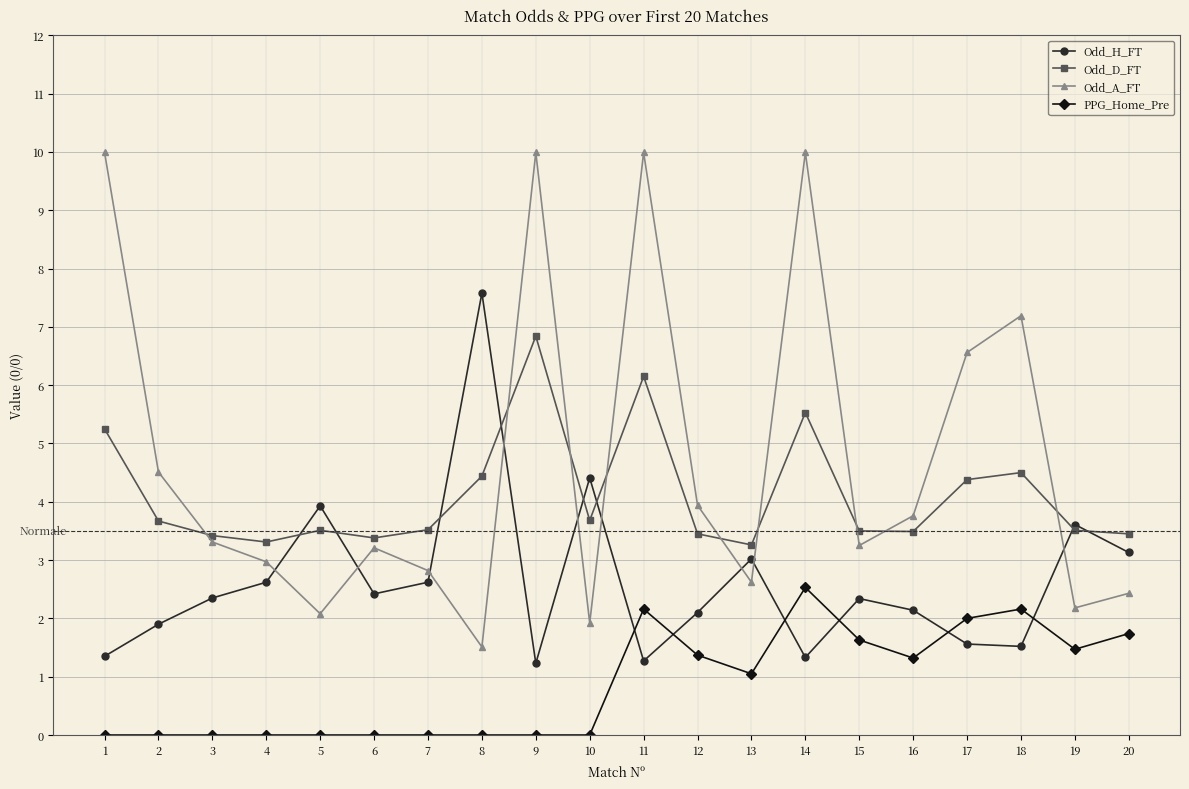

How many data points in PPG_Home_Pre are above 1?

10